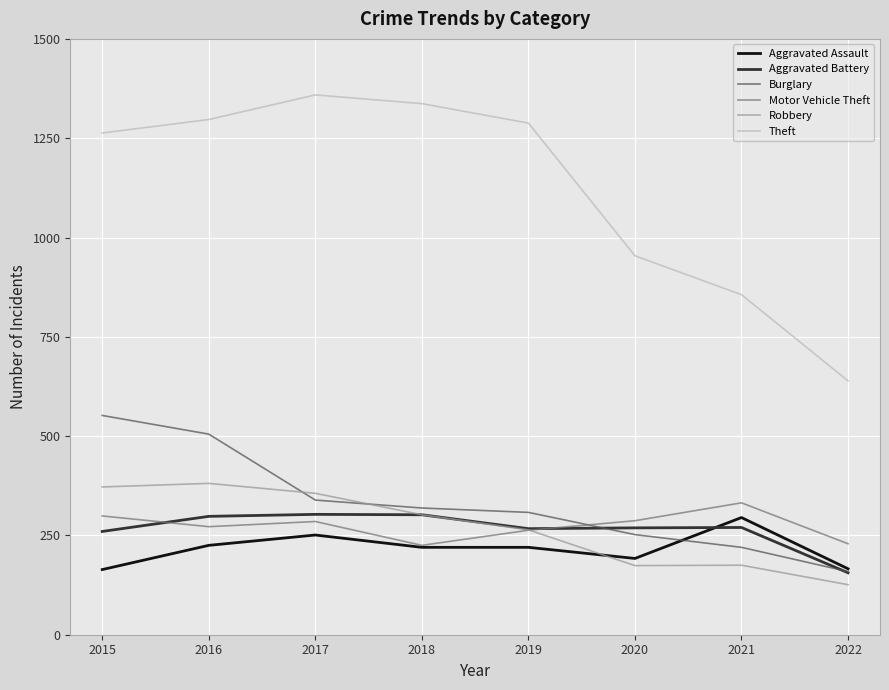

Between 2017 and 2022, which series saw the biggest shift?

Theft